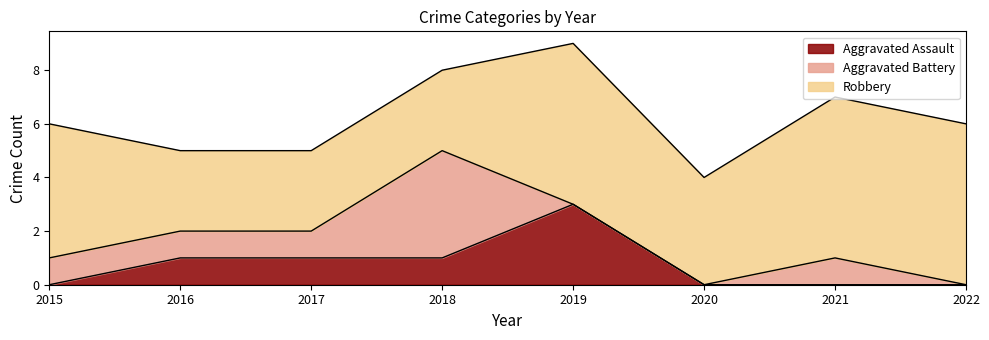

Reading right to left, list all the values displayed in this chart.

Aggravated Assault: 2022=0	2021=0	2020=0	2019=3	2018=1	2017=1	2016=1	2015=0
Aggravated Battery: 2022=0	2021=1	2020=0	2019=0	2018=4	2017=1	2016=1	2015=1
Robbery: 2022=6	2021=6	2020=4	2019=6	2018=3	2017=3	2016=3	2015=5